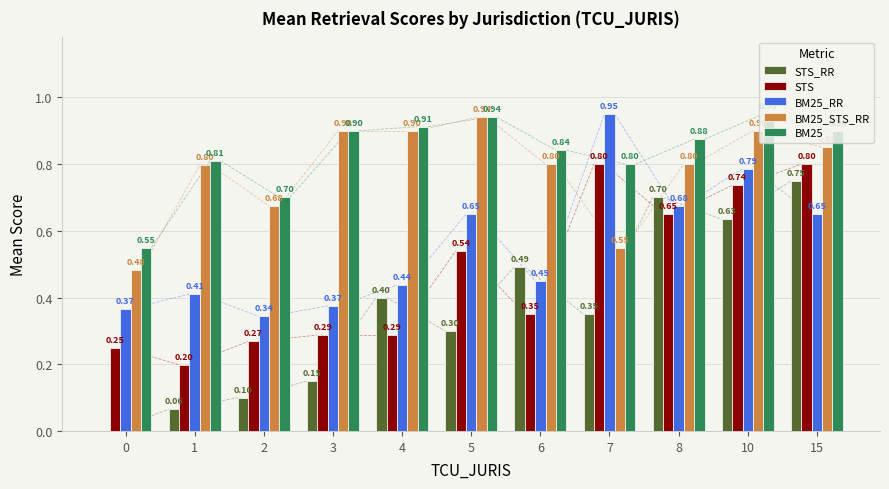

True or false: BM25_STS_RR has a value of 0.9 at 10.

True